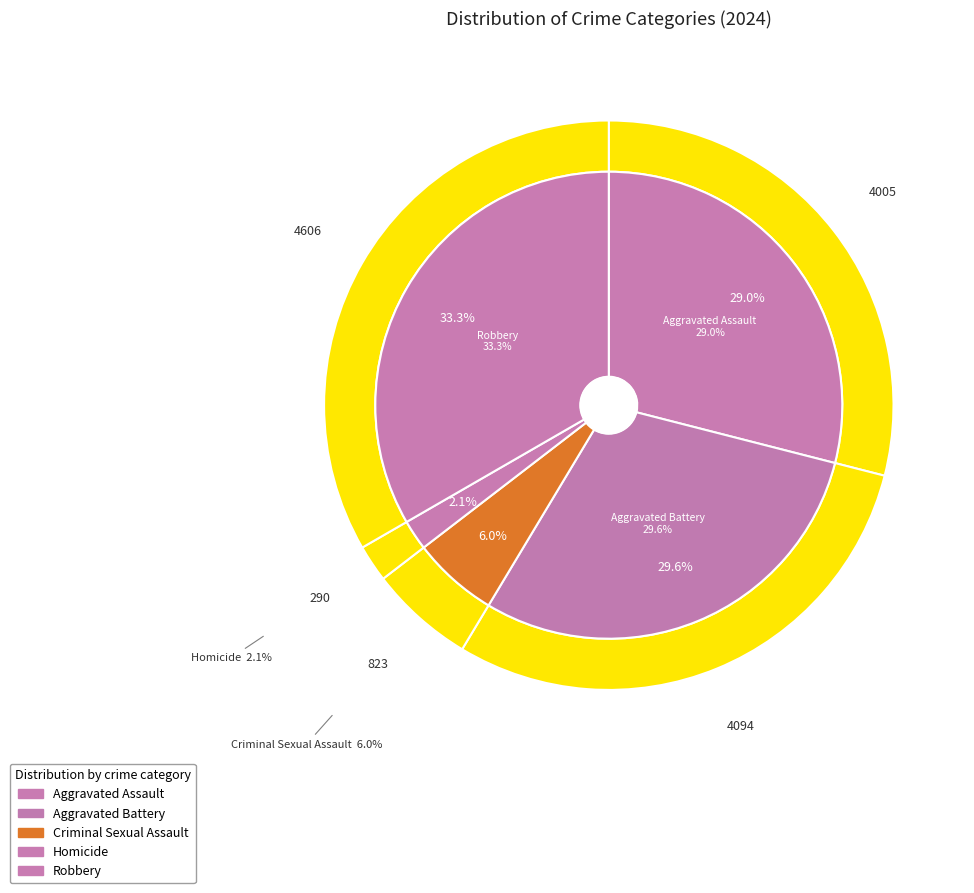

Combined, what portion of the pie is Aggravated Battery and Robbery?

63.0%